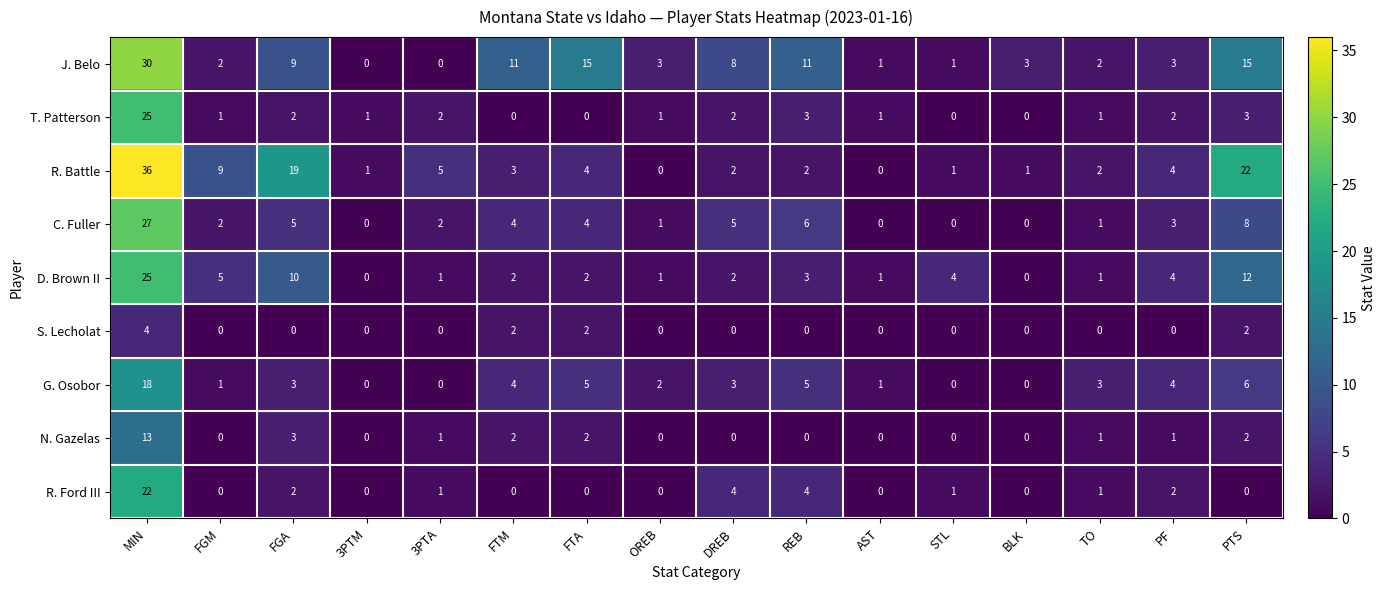

Count the number of data series in this chart.

9